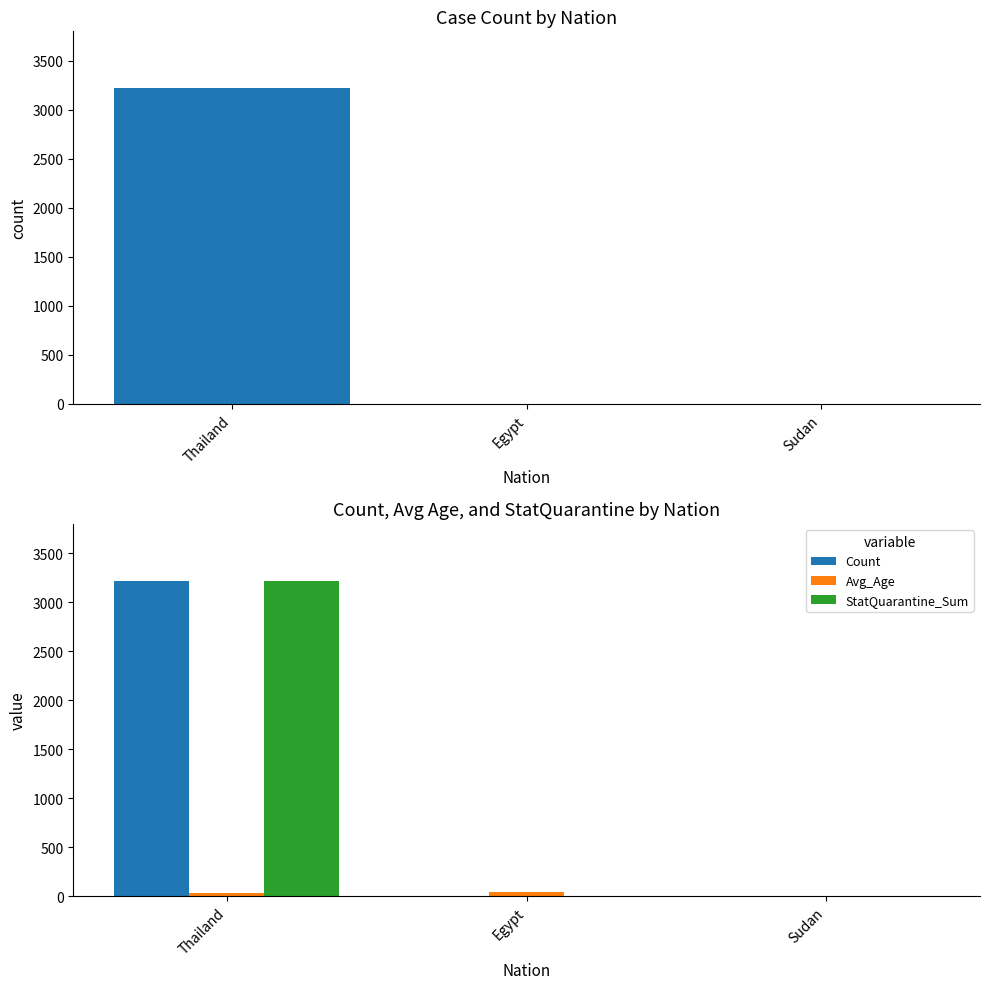

Is the value of Avg_Age at Sudan greater than the value of Count at Thailand?

No